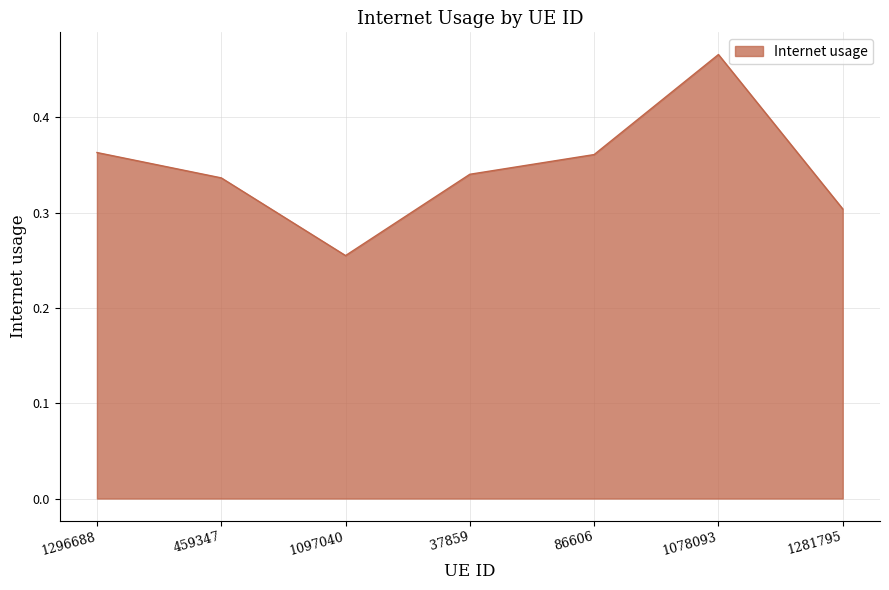

True or false: the data shows 0.3 at 459347.

True